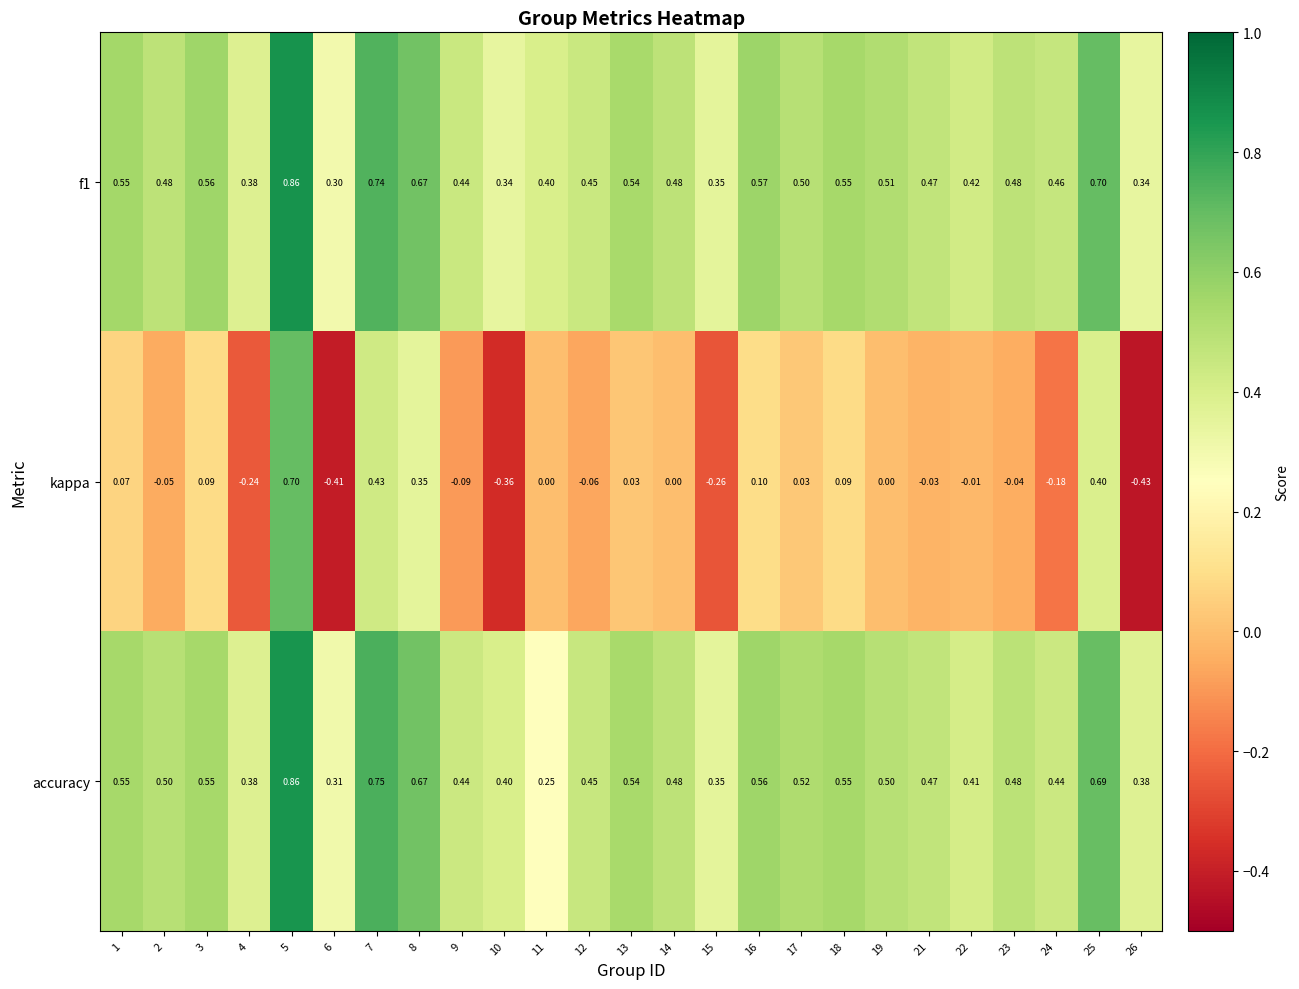

Is the value of kappa at 15 greater than the value of f1 at 5?

No